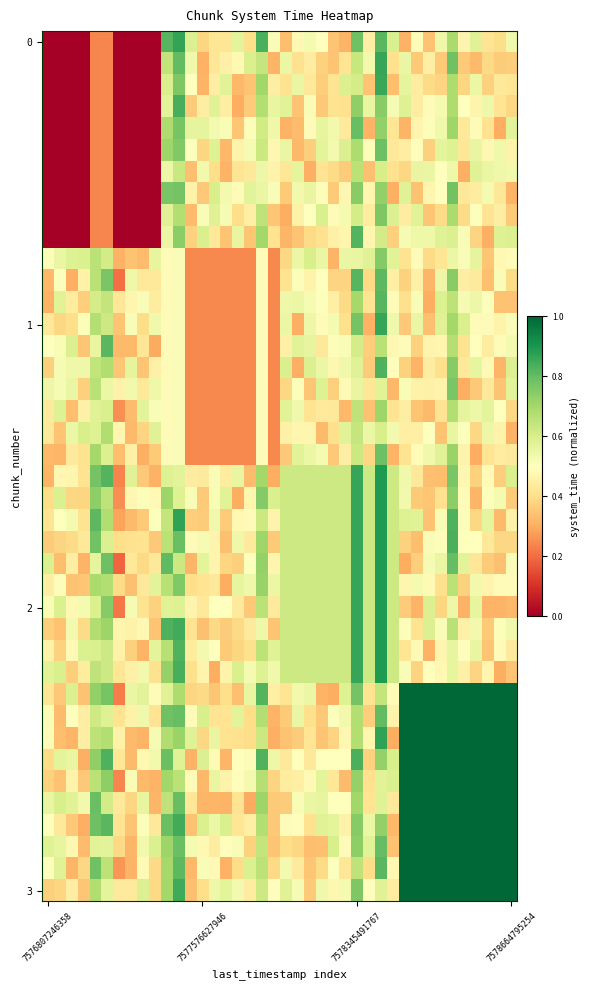

Which category has the highest value across all series?

30